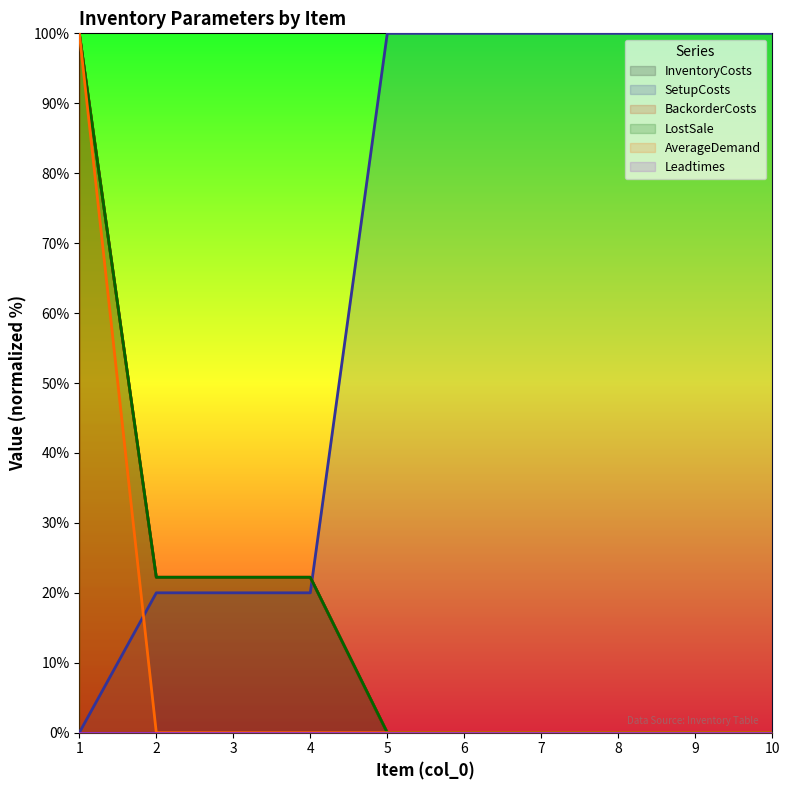

True or false: InventoryCosts has more than 1 points higher than both neighbors.

False